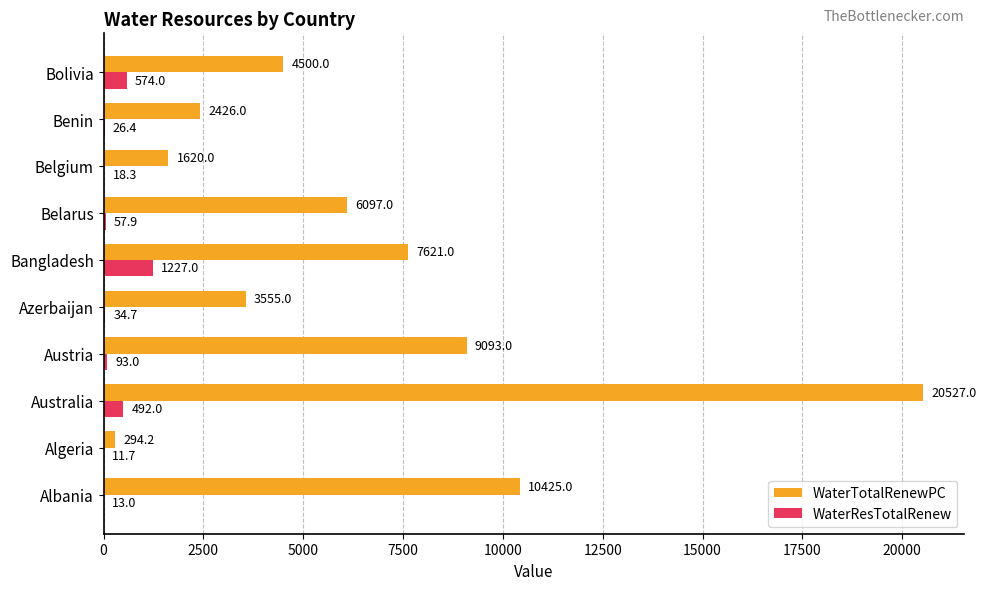

What is the total value across all series at Bangladesh?

8848.0